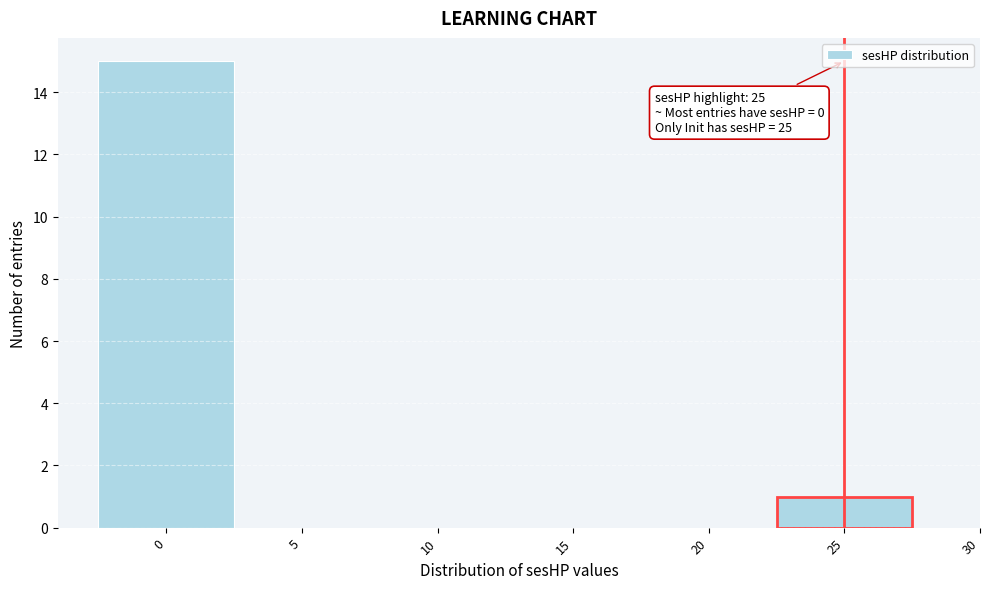

Over which range of the x-axis is the bar tallest?

-2.5 to 2.5